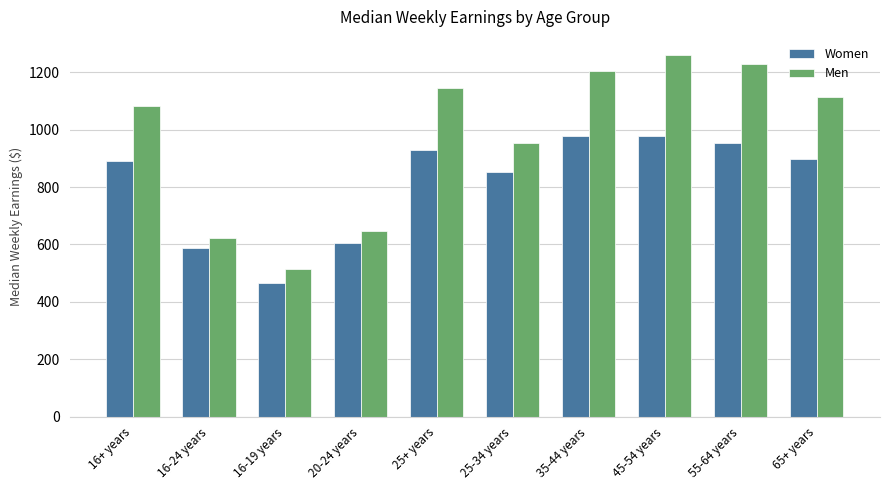

What is the spread (max minus min) of values at 20-24 years?

42